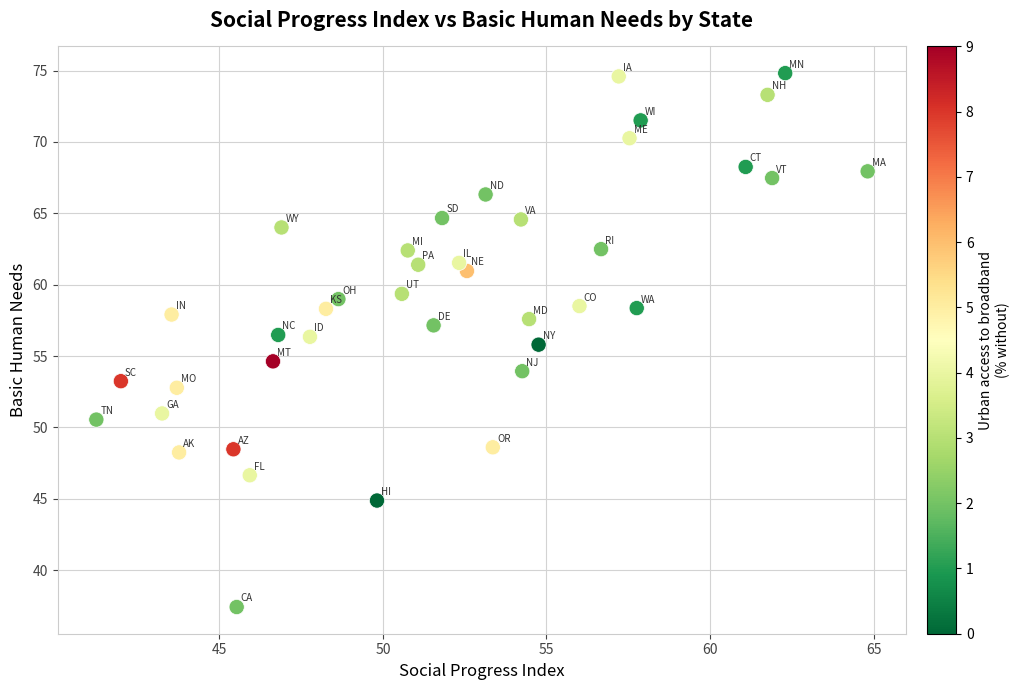

What is the range of X values (max minus min)?

23.6